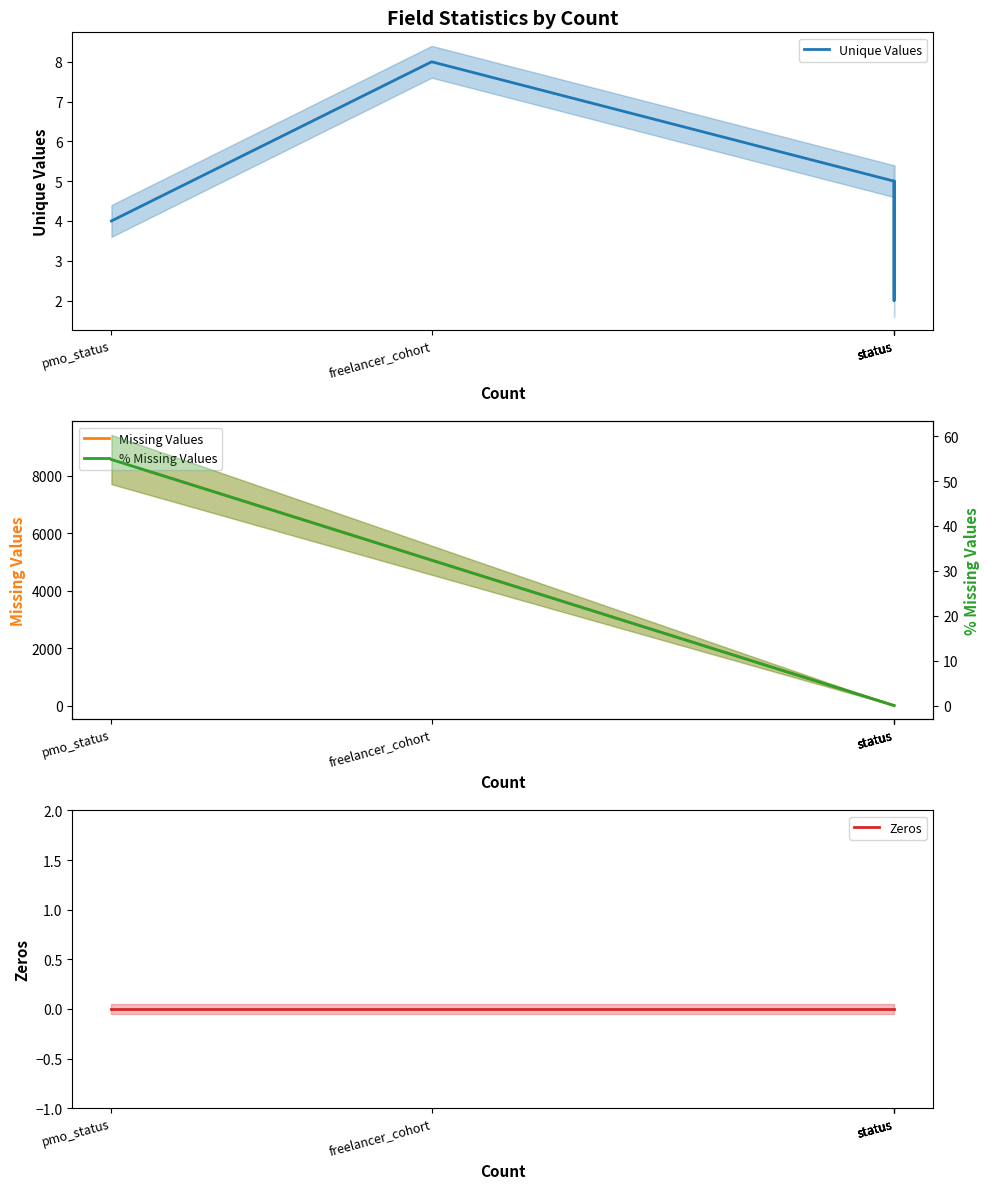

What is the value of the Unique Values point at the 4th from the left?

5.0